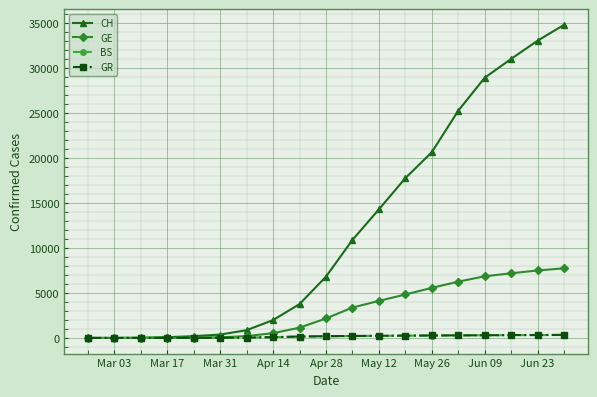

How many series are shown in this chart?

4